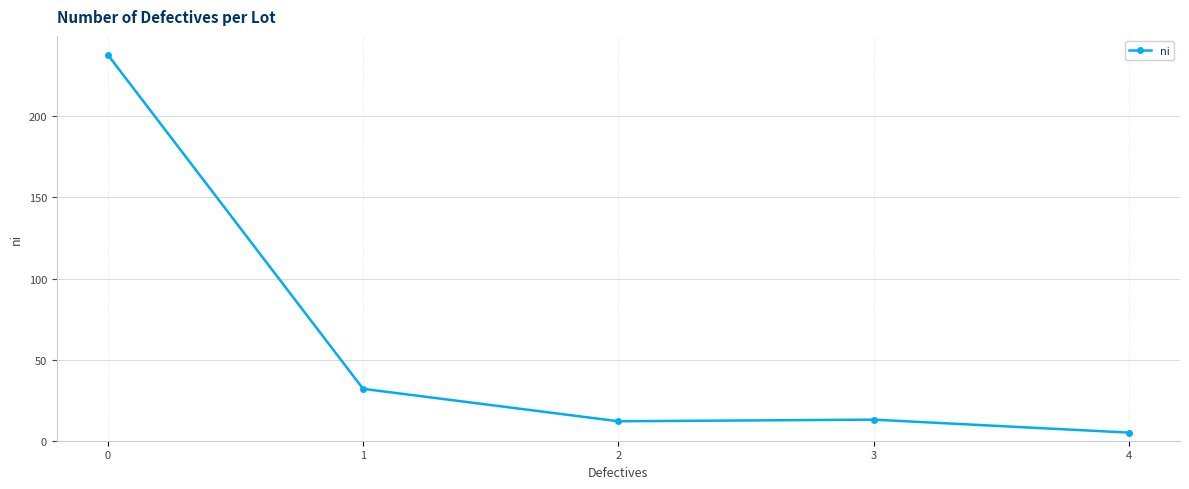

Is it true that the value at 1 is 45?

False